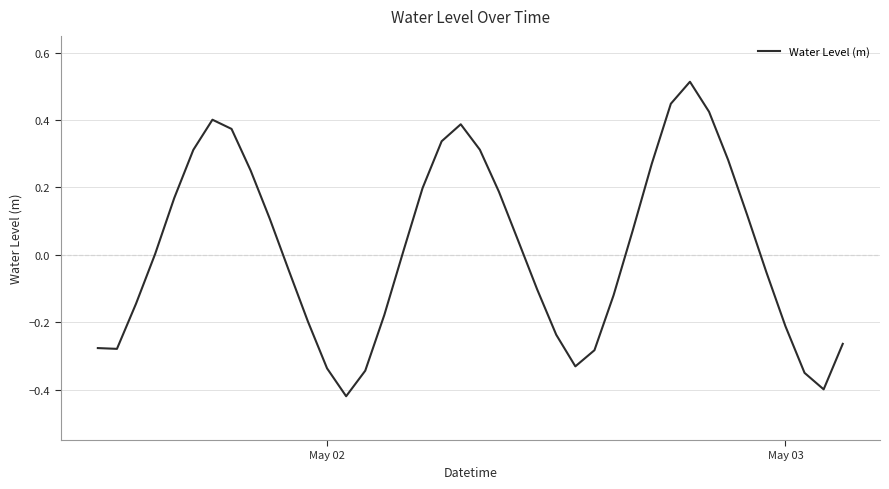

What is the difference between the maximum and minimum values?

0.9